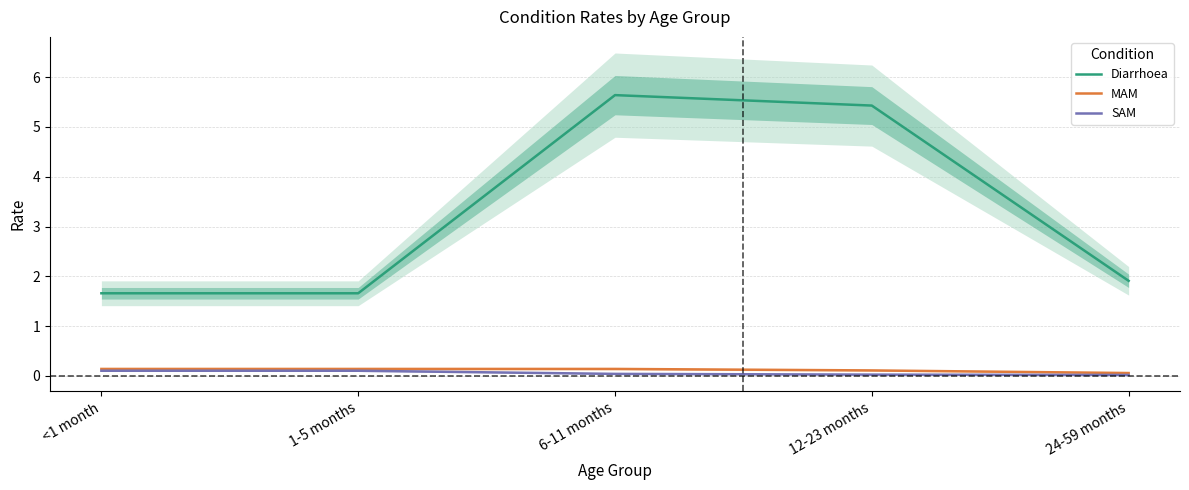

Which series has the largest total across all categories?

Diarrhoea